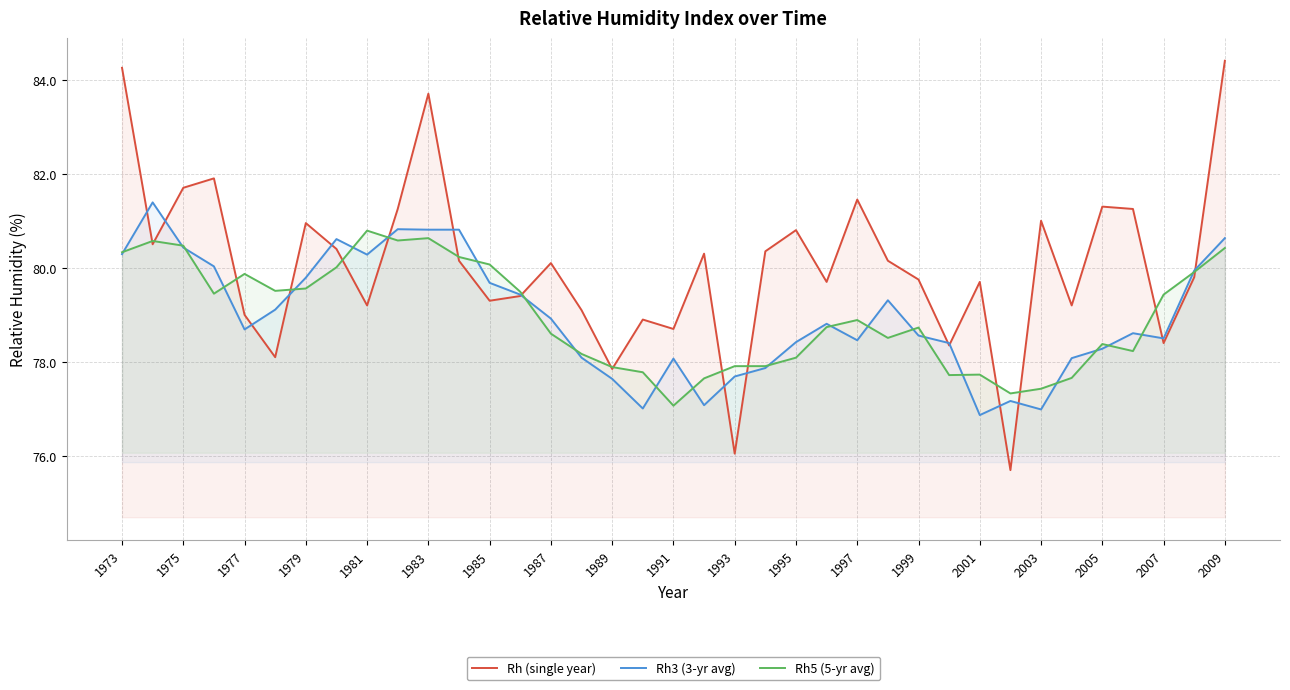

What value does the Rh (single year) series have at 1991?

78.7